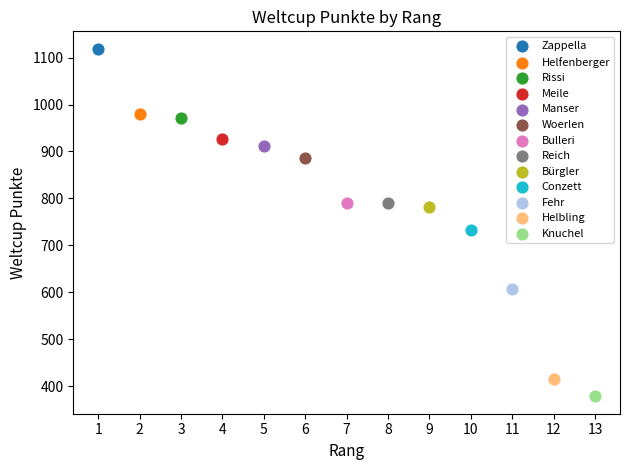

Which series reaches the minimum Y coordinate?

Knuchel